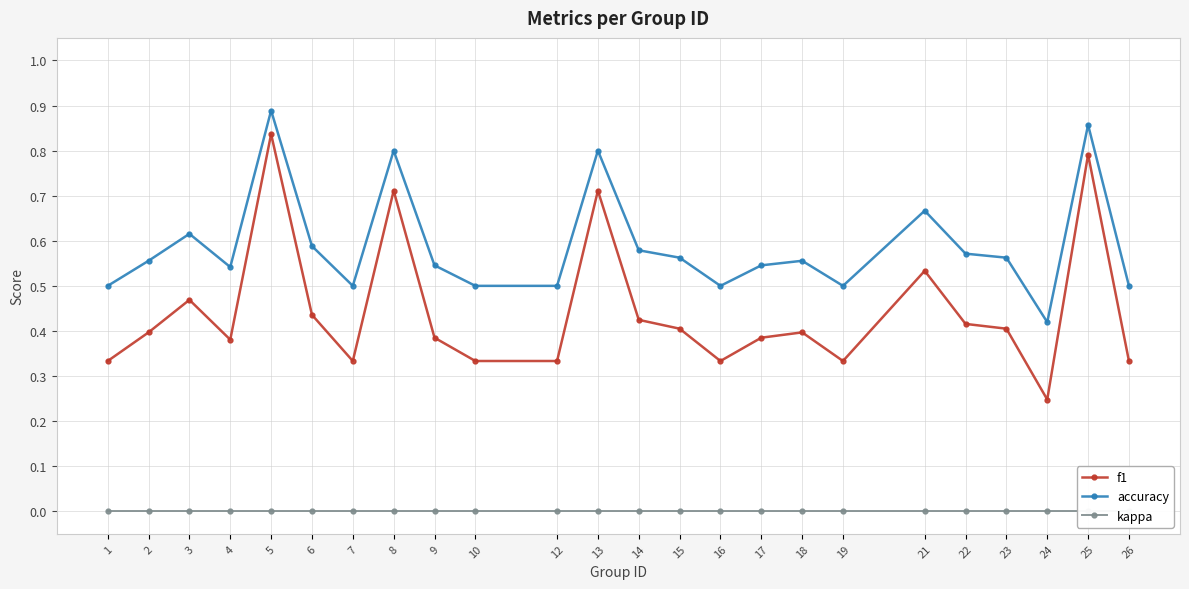

Reading left to right, extract all data points from this chart.

f1: 1=0.3	2=0.4	3=0.5	4=0.4	5=0.8	6=0.4	7=0.3	8=0.7	9=0.4	10=0.3	12=0.3	13=0.7	14=0.4	15=0.4	16=0.3	17=0.4	18=0.4	19=0.3	21=0.5	22=0.4	23=0.4	24=0.2	25=0.8	26=0.3
accuracy: 1=0.5	2=0.6	3=0.6	4=0.5	5=0.9	6=0.6	7=0.5	8=0.8	9=0.5	10=0.5	12=0.5	13=0.8	14=0.6	15=0.6	16=0.5	17=0.5	18=0.6	19=0.5	21=0.7	22=0.6	23=0.6	24=0.4	25=0.9	26=0.5
kappa: 1=0.0	2=0.0	3=0.0	4=0.0	5=0.0	6=0.0	7=0.0	8=0.0	9=0.0	10=0.0	12=0.0	13=0.0	14=0.0	15=0.0	16=0.0	17=0.0	18=0.0	19=0.0	21=0.0	22=0.0	23=0.0	24=0.0	25=0.0	26=0.0